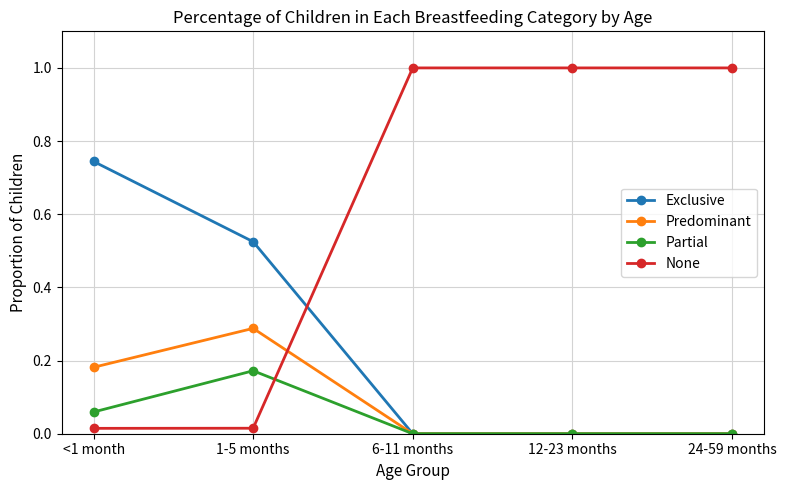

Which series has the largest range (max minus min)?

None